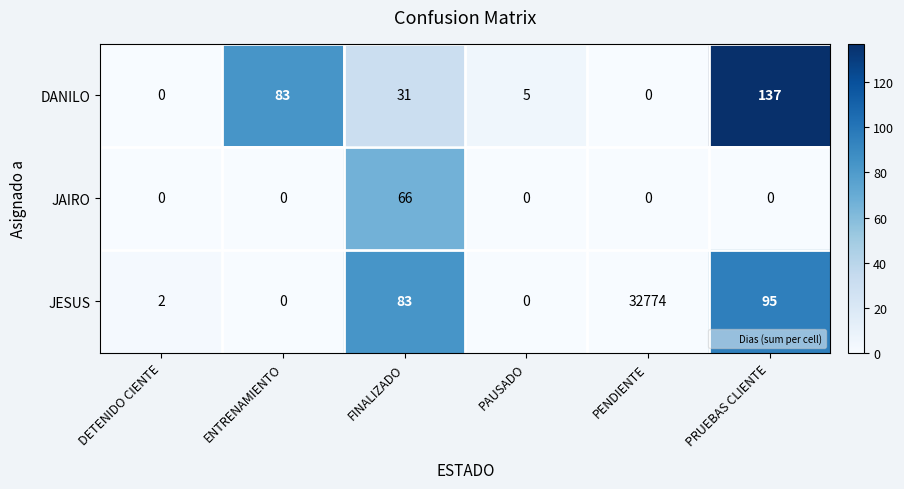

At which category does the chart reach its peak across all series?

PENDIENTE